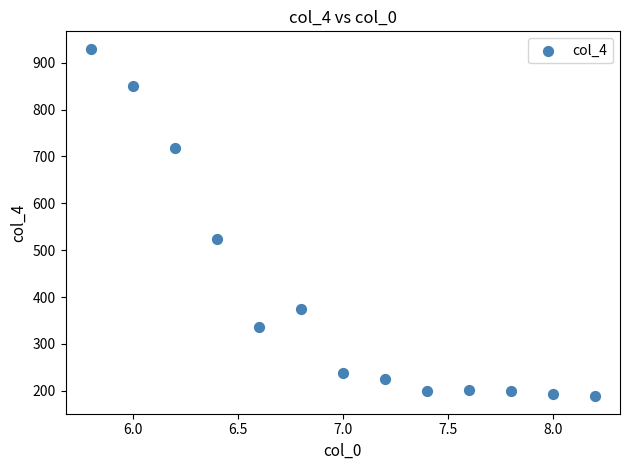

What is the range of Y values (max minus min)?

742